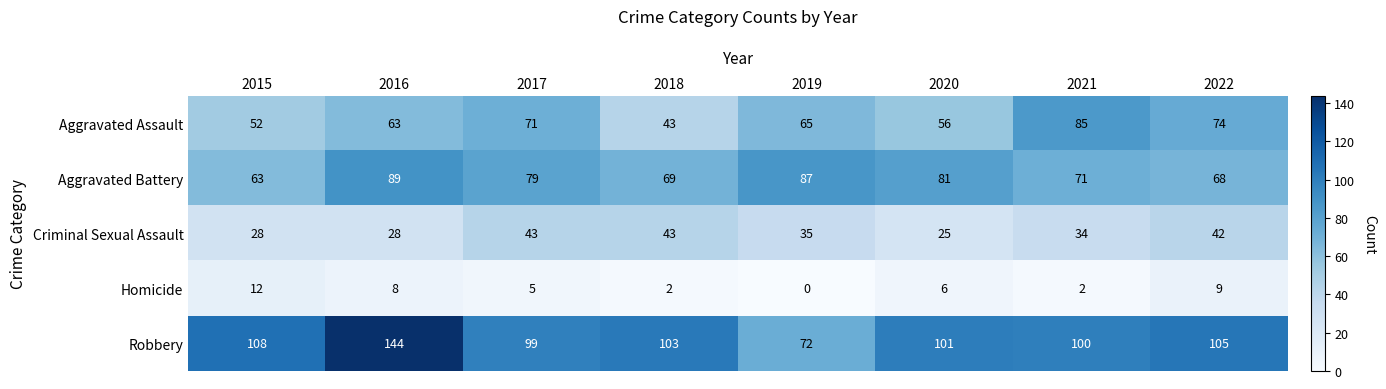

What is the difference between the maximum and minimum values in the Aggravated Assault series?

42